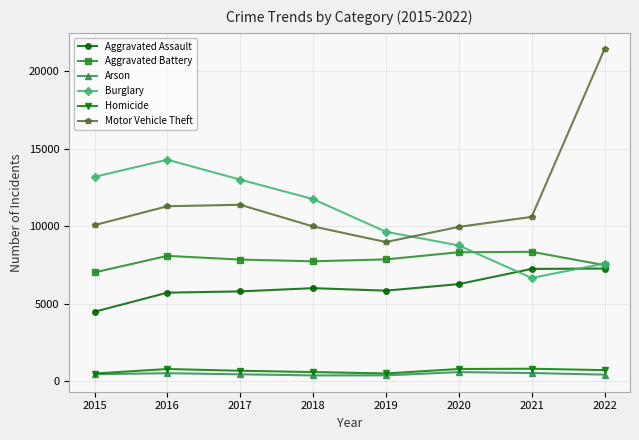

True or false: Aggravated Battery and Arson intersect in this chart.

False